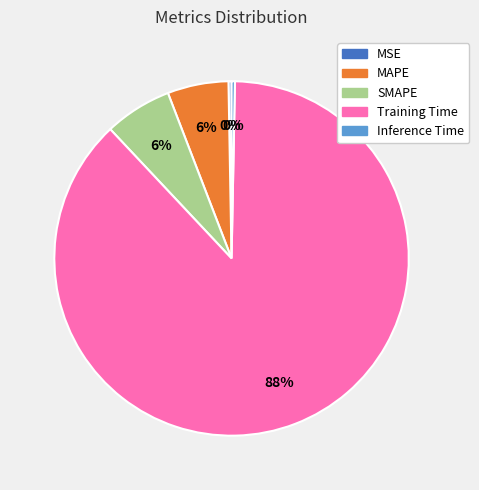

Does any single category account for the majority?

Yes